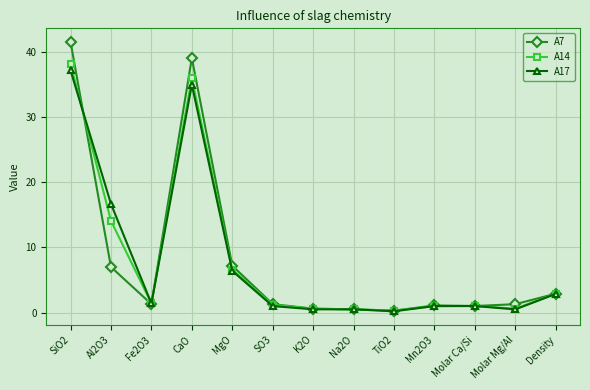

Is it true that A17 equals 1.0 at Molar Ca/Si?

True